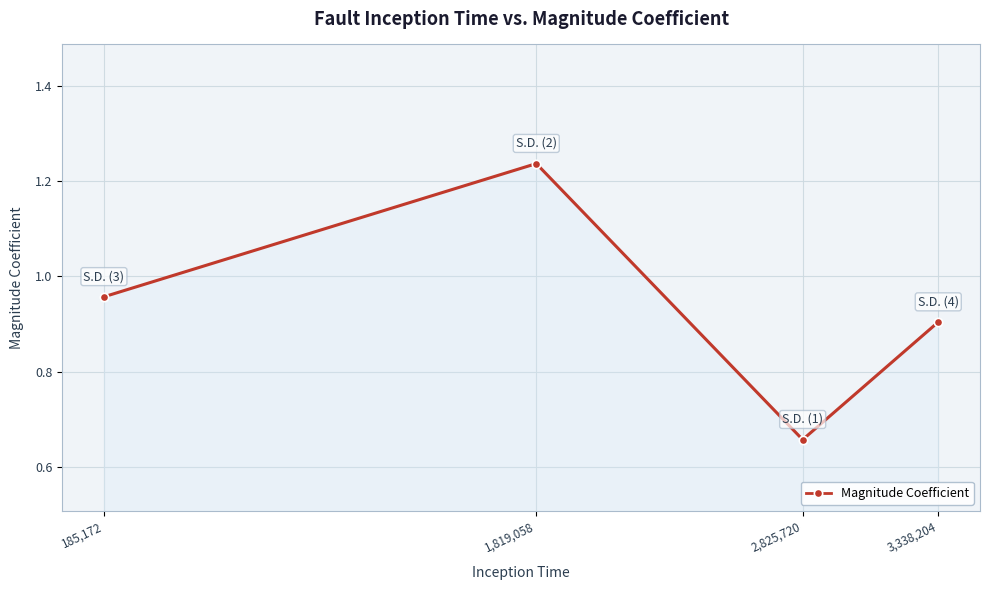

What is the change in value from 185,172 to 2,825,720?

-0.3